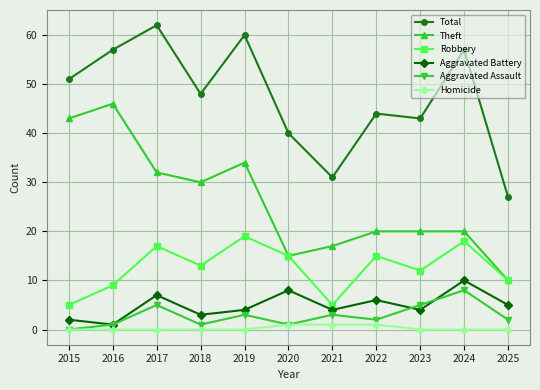

Which series has the widest spread of values?

Theft